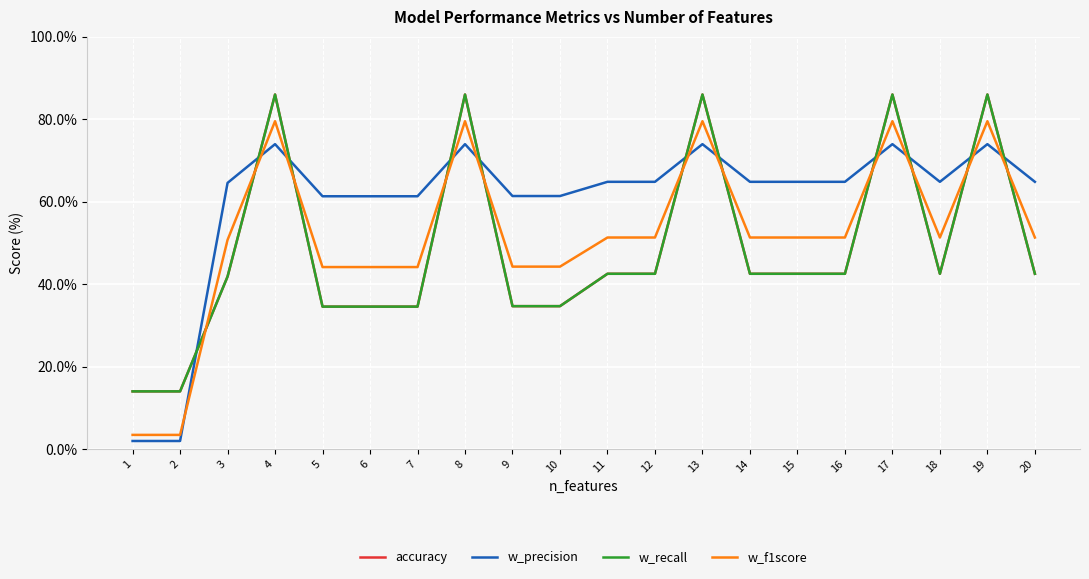

At which category is the sum across all series the highest?

4